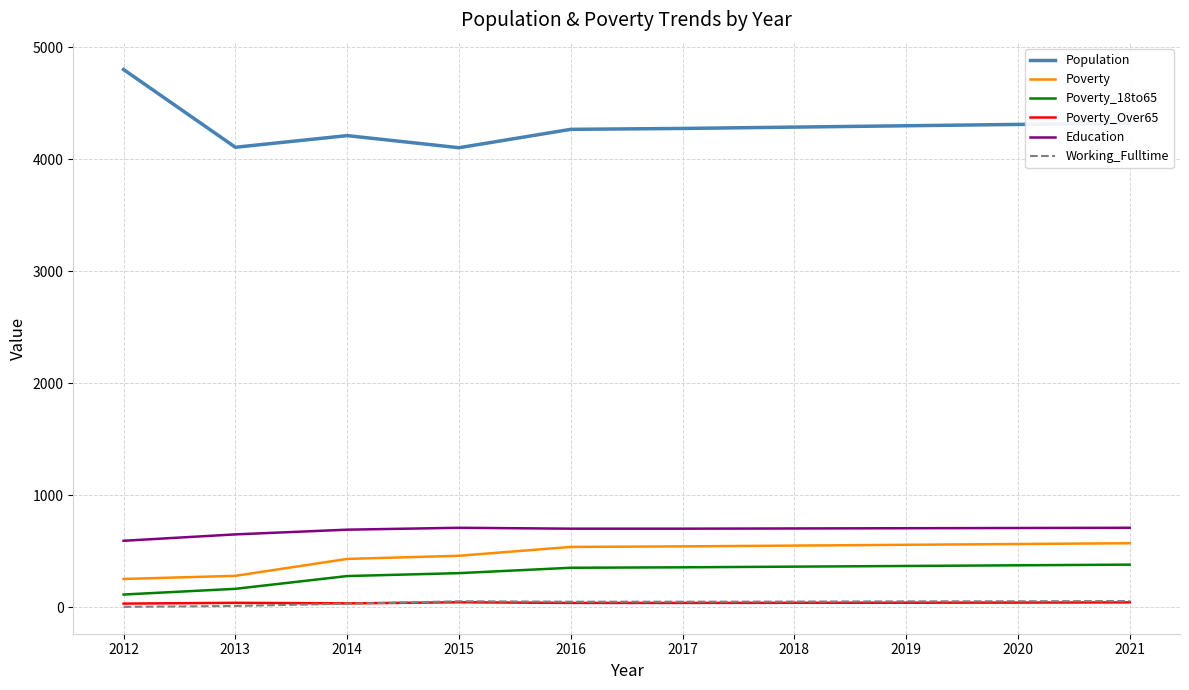

Which series has the widest spread of values?

Population